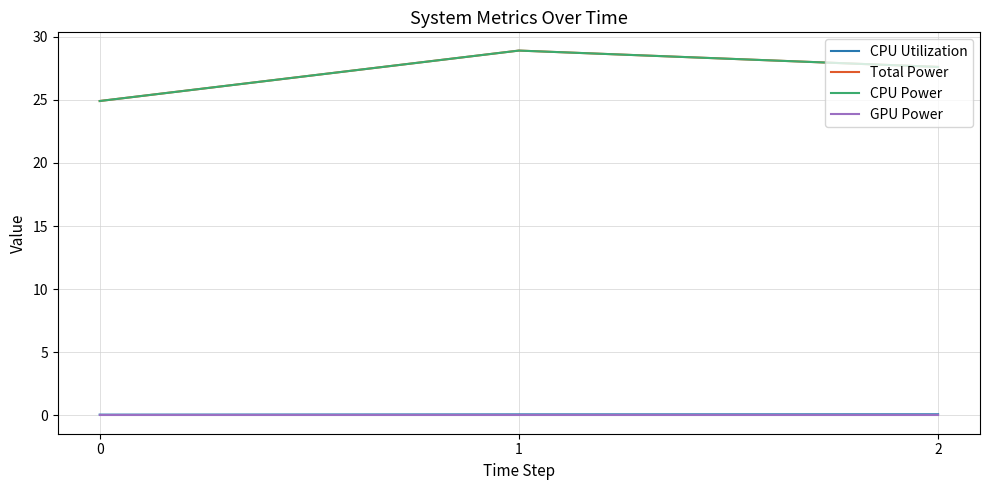

Rank the categories by GPU Power value from highest to lowest.

0, 1, 2